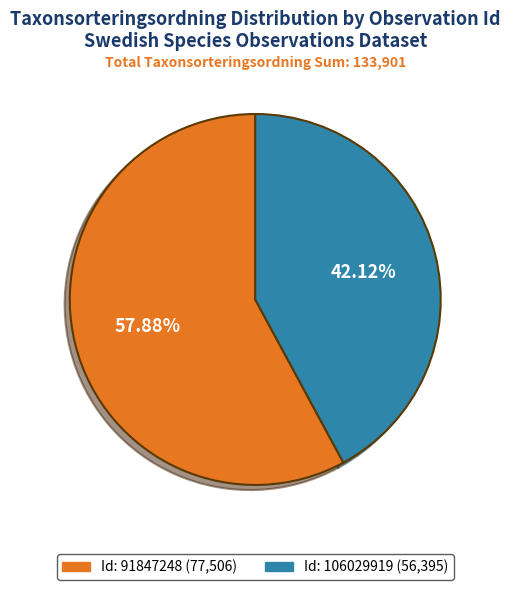

Is there a majority slice in this chart?

Yes